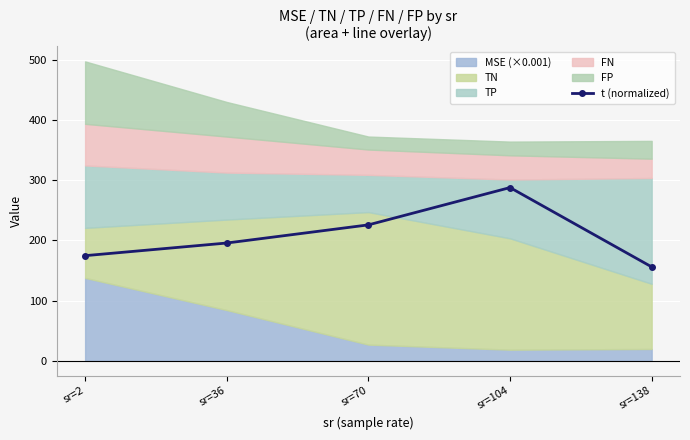

True or false: the data has more than 0 interior local peaks.

True